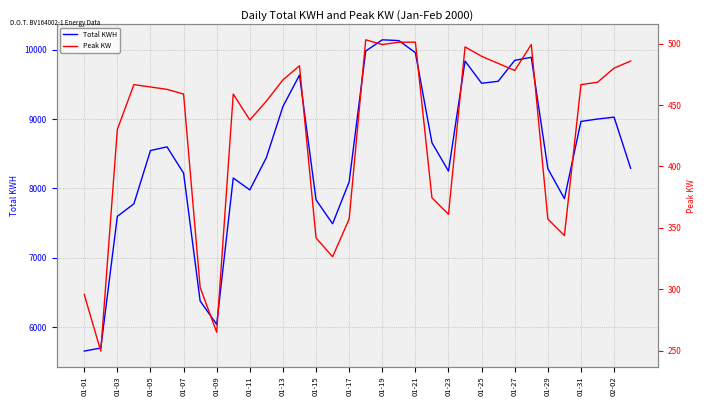

List the series in order of their overall mean, highest first.

Total KWH, Peak KW